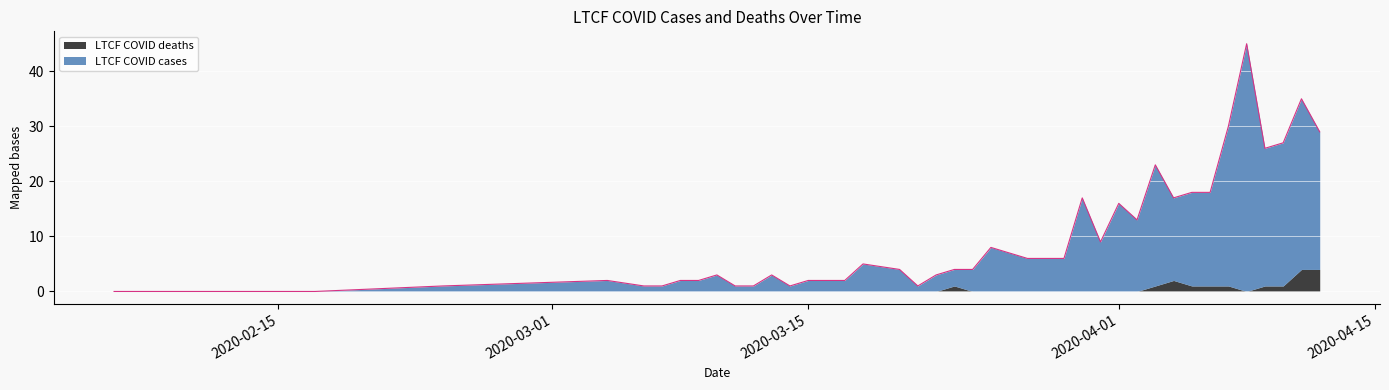

The value at 2020-03-31 is 9. True or false?

True